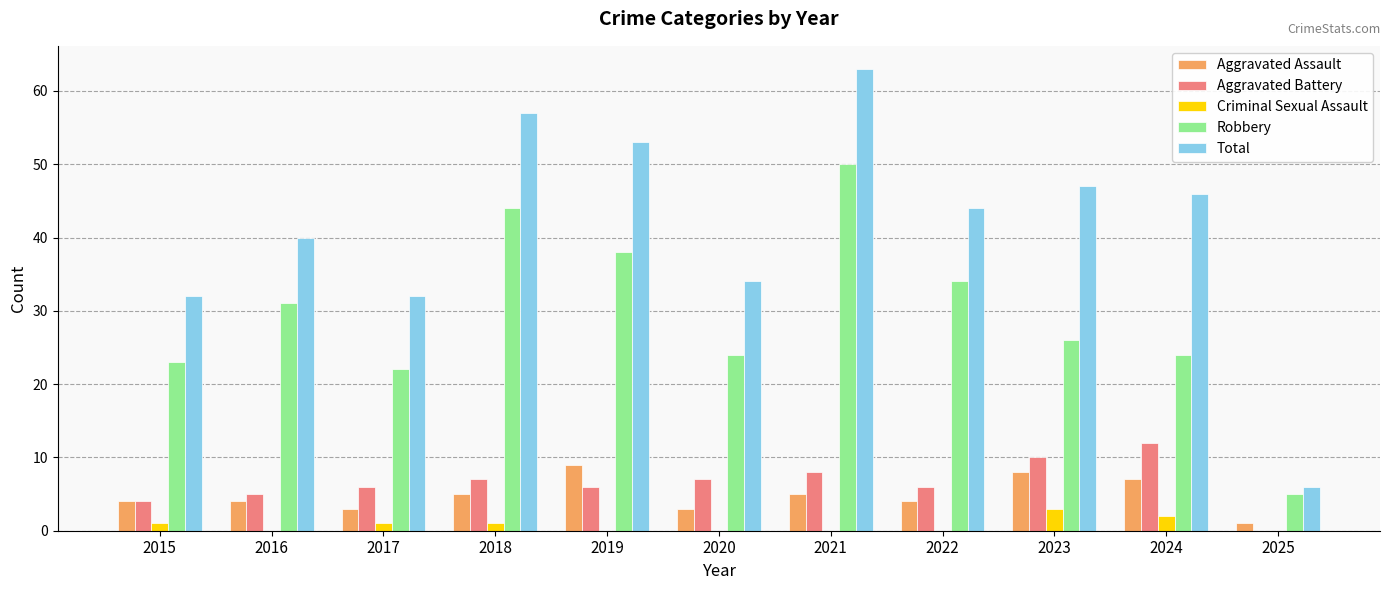

Are the bars horizontal?

No